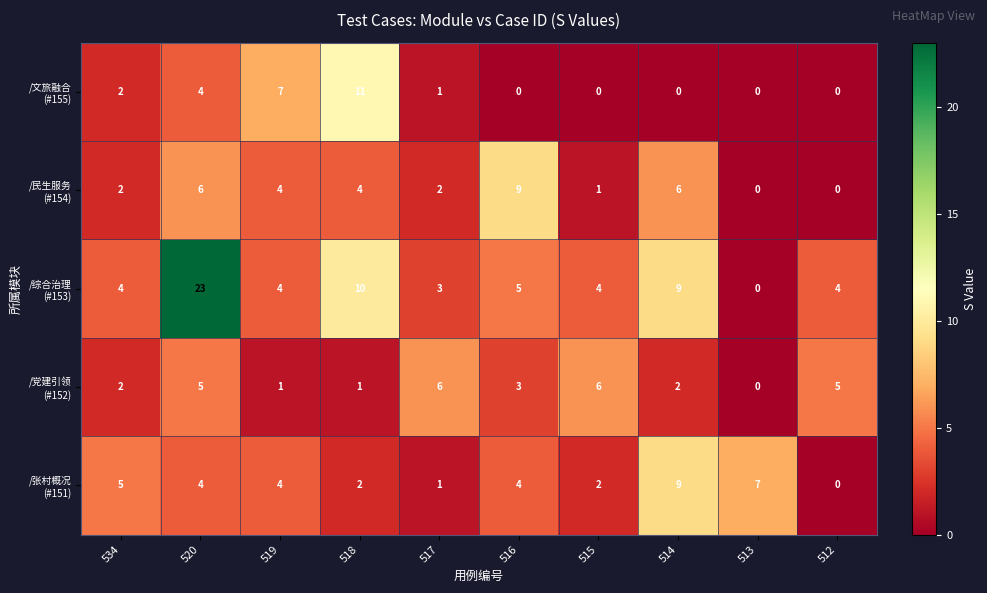

At which category is the sum across all series the highest?

520